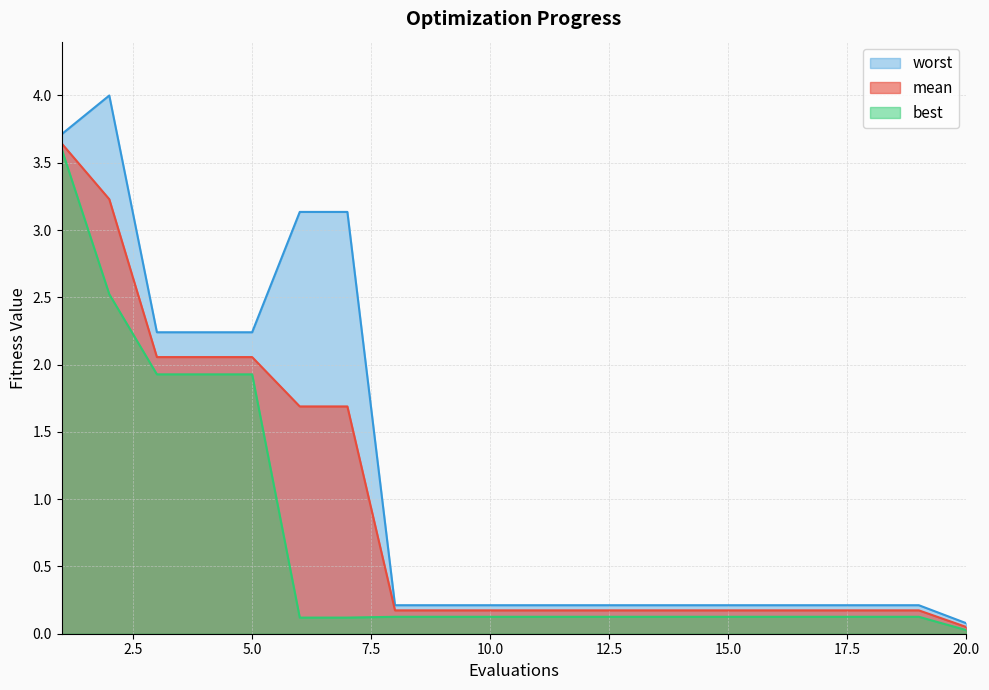

Rank the series by their maximum value, from highest to lowest.

worst, mean, best